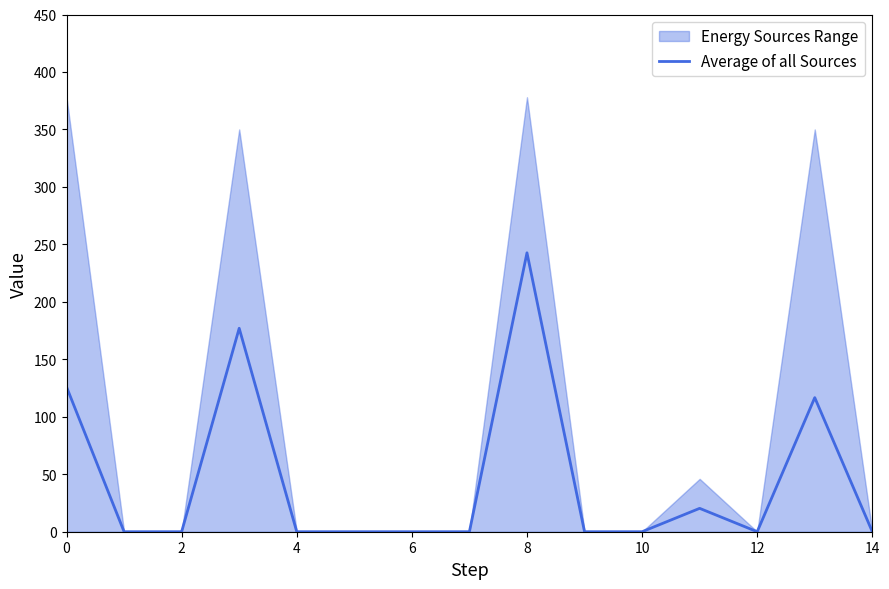

Which has a higher value, 13 or 4?

13